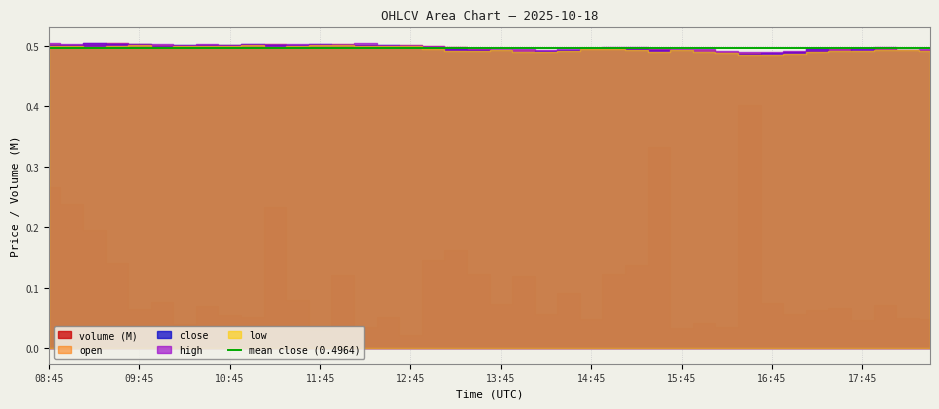

Where do close and open first cross each other?

09:00 and 09:15